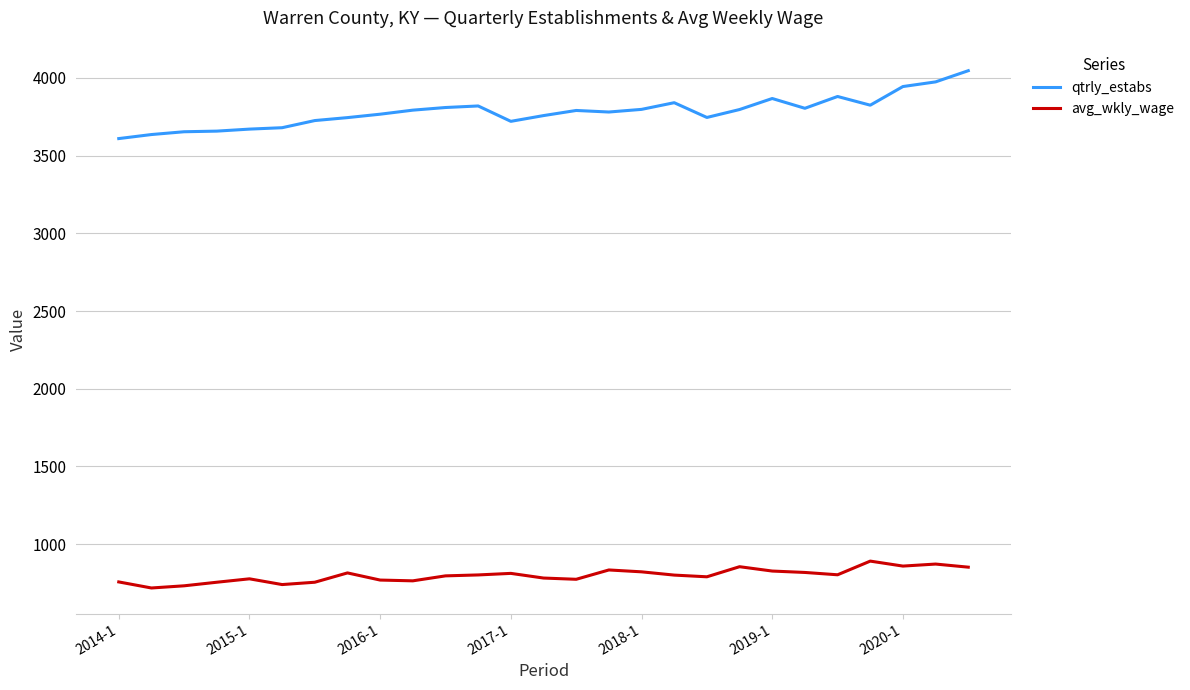

Which series has the largest range (max minus min)?

qtrly_estabs